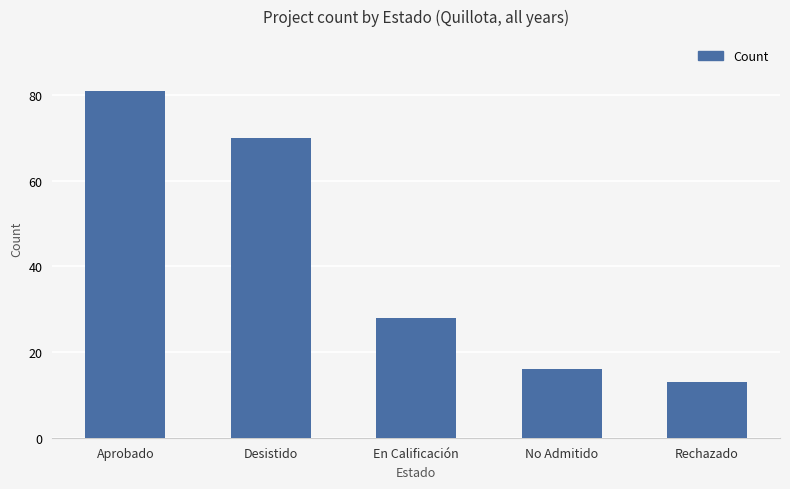

Are the bars grouped side by side (vs. stacked)?

No